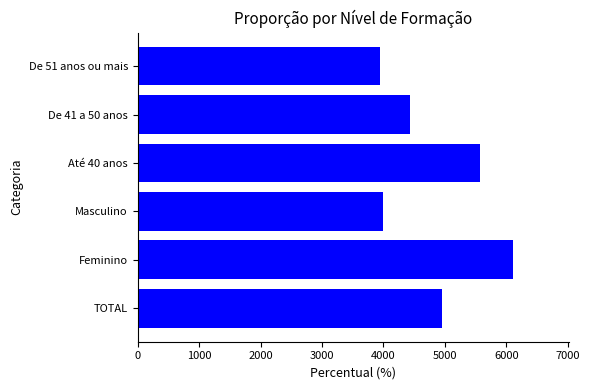

Reading bottom to top, list all the values displayed in this chart.

TOTAL=4947.0	Feminino=6103.4	Masculino=3988.6	Até 40 anos=5570.3	De 41 a 50 anos=4423.7	De 51 anos ou mais=3945.5